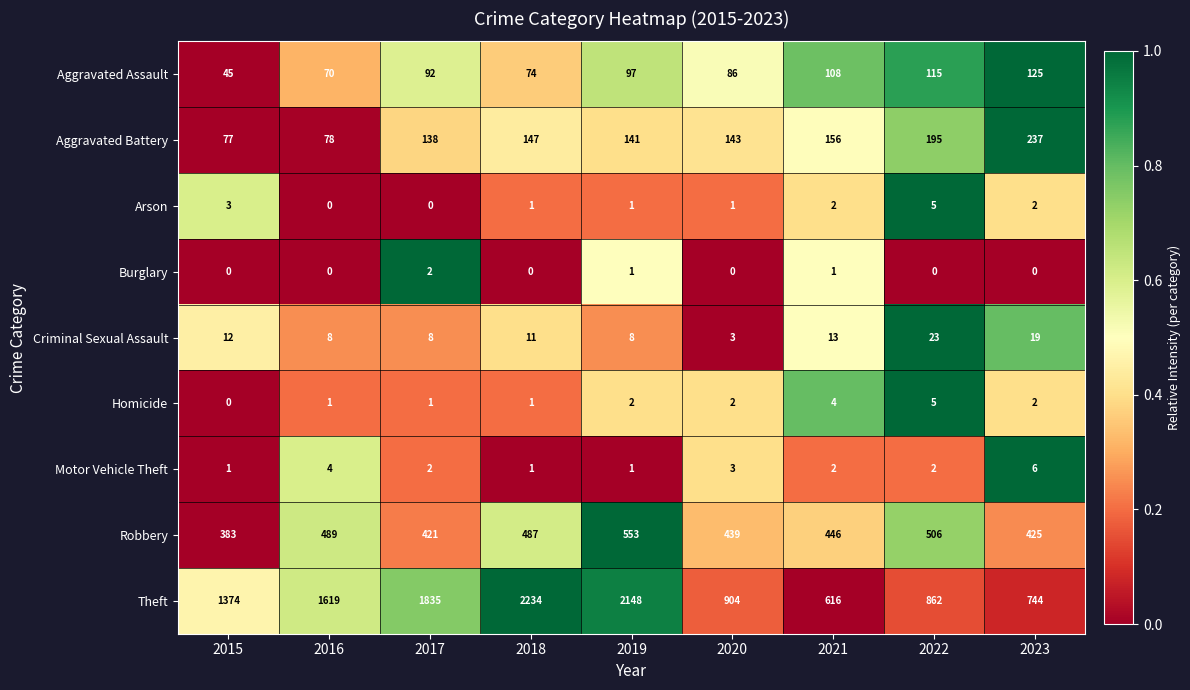

Rank the categories by Robbery value from highest to lowest.

2019, 2022, 2016, 2018, 2021, 2020, 2023, 2017, 2015